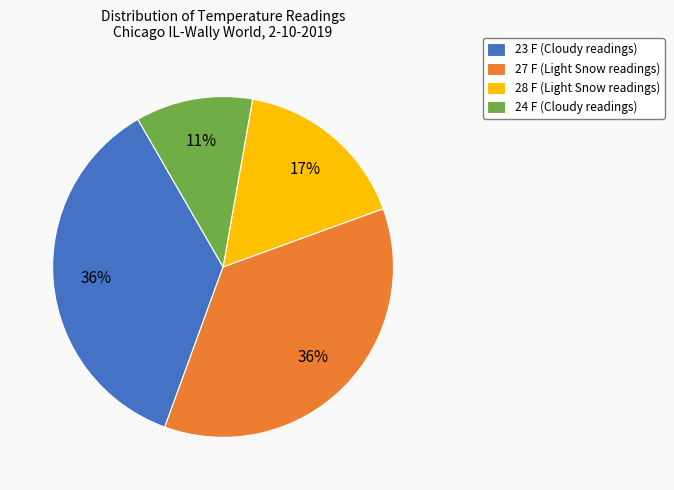

How many slices are in this pie chart?

4